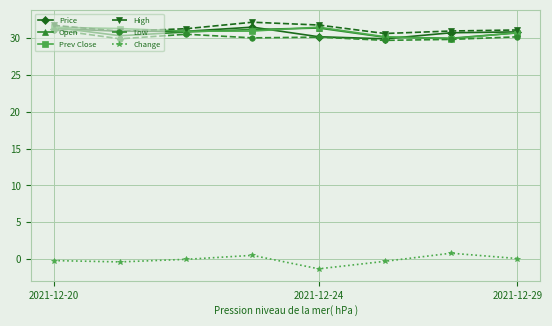

Count the number of data series in this chart.

6